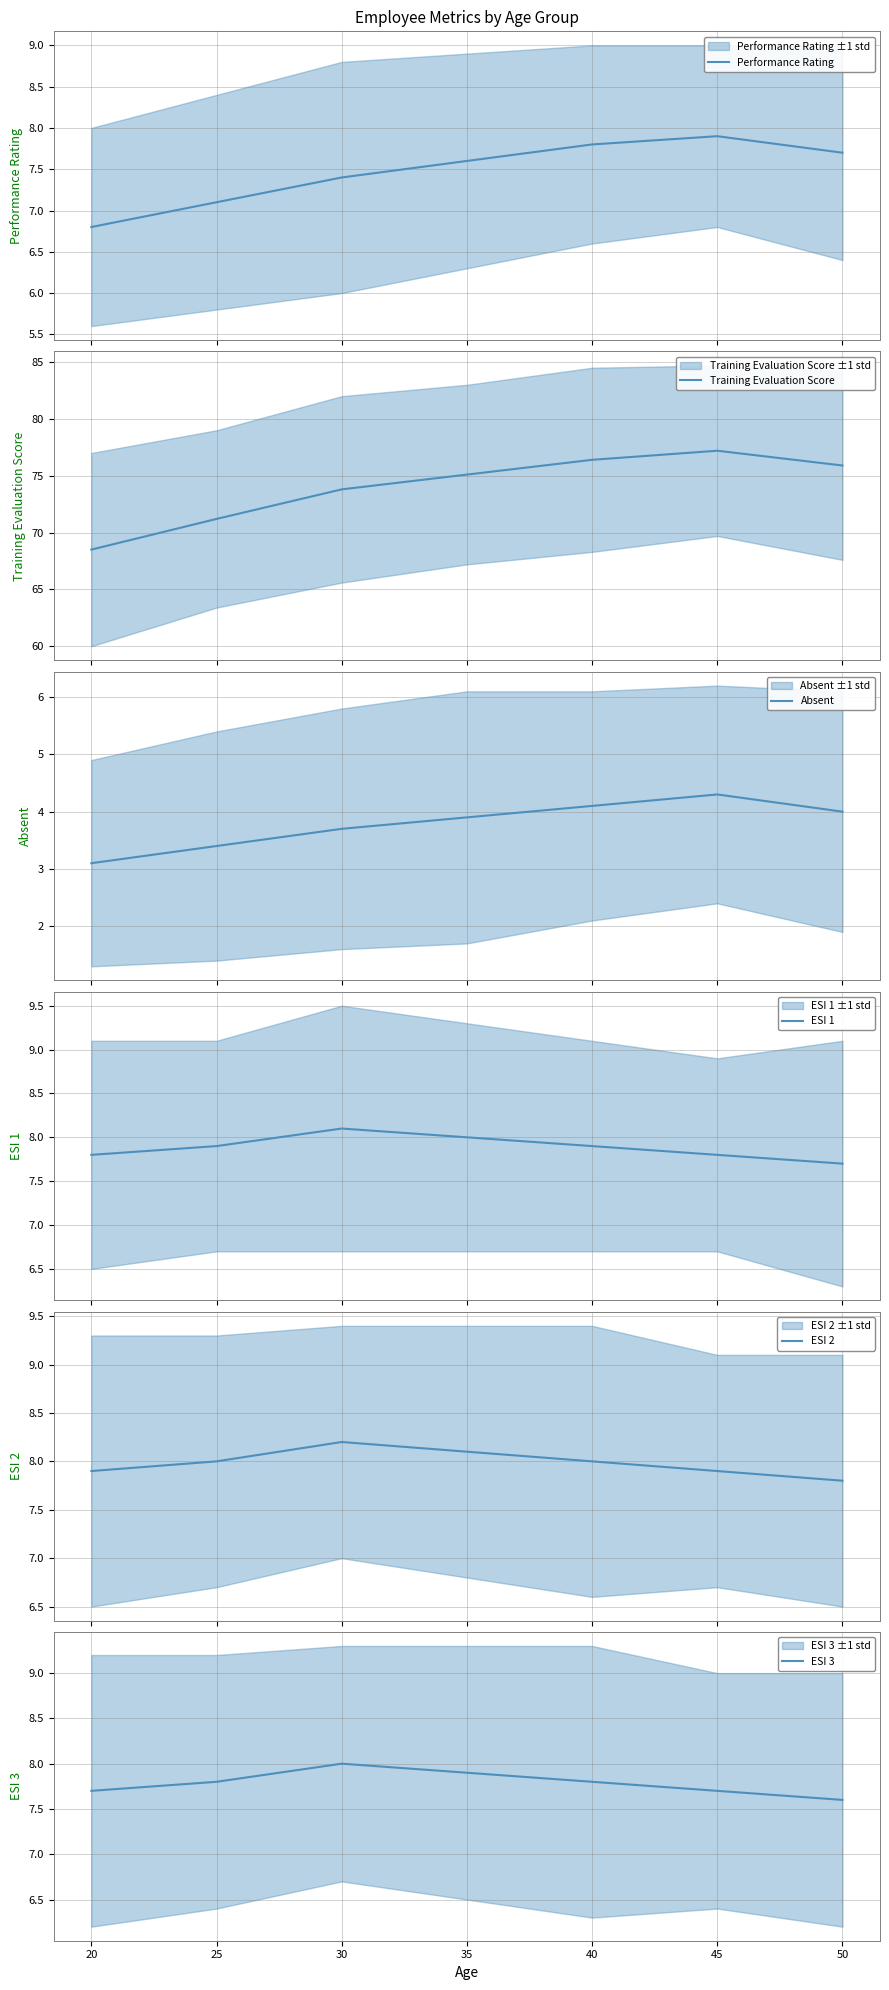

What is the minimum value for Performance Rating?

6.8